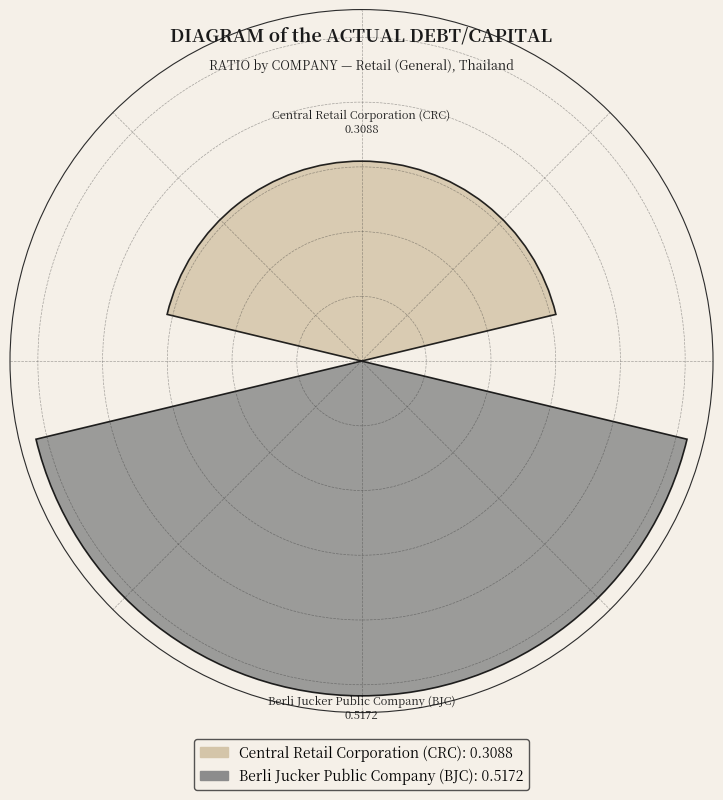

Rank the categories by value from lowest to highest.

Central Retail Corporation (CRC), Berli Jucker Public Company (BJC)